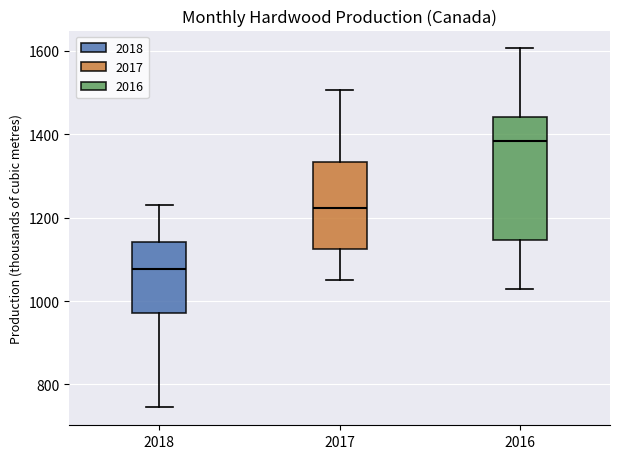

Reading left to right, transcribe this box plot: for each box, give where its median line is, the range the box spans, and where its two whiskers end, as read against the y-axis. The values are not printed on the chart, so give them approximately, as read against the axis.

2018: median 1080, box 980 to 1140, whiskers 740 to 1240
2017: median 1220, box 1120 to 1340, whiskers 1060 to 1500
2016: median 1380, box 1140 to 1440, whiskers 1040 to 1600